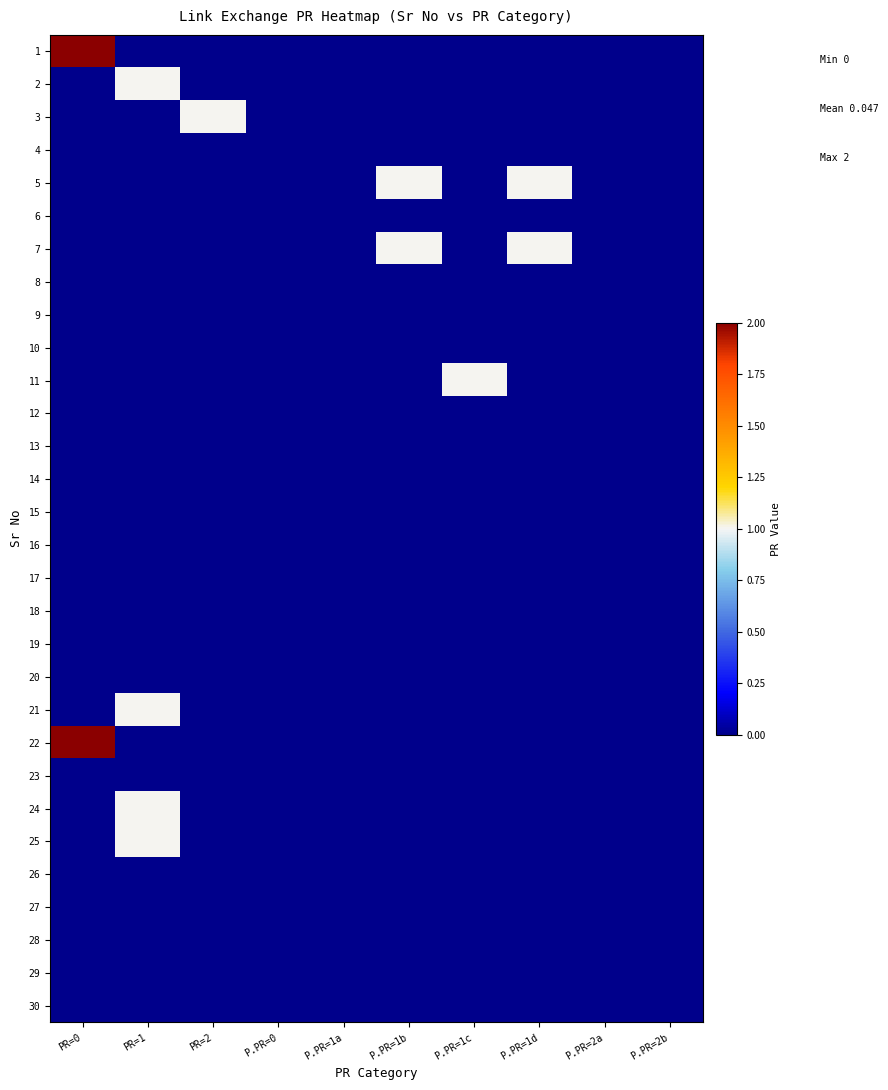

At how many categories does at least one series exceed 0?

6